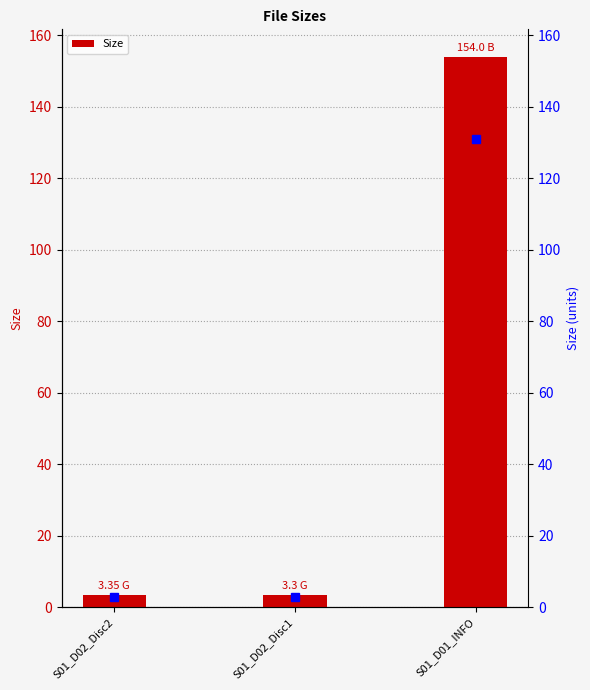

Which label corresponds to the smallest value in the chart?

S01_D02_Disc1